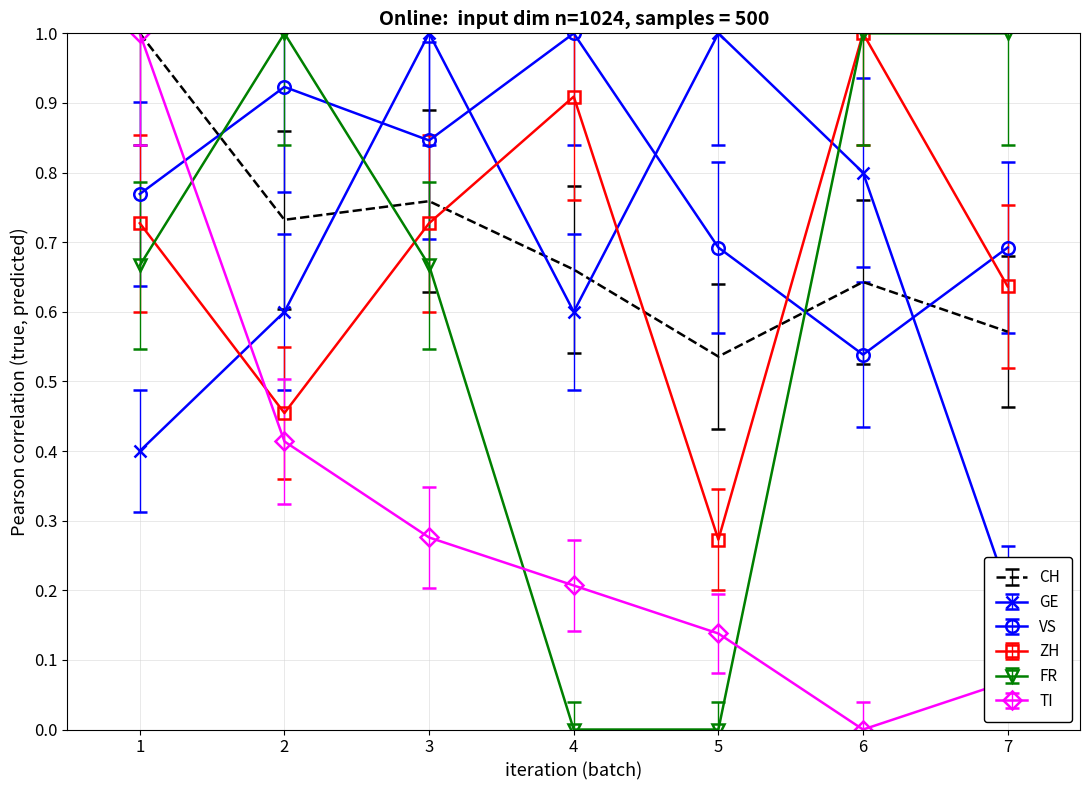

Is the value of ZH at 4 greater than the value of FR at 6?

No